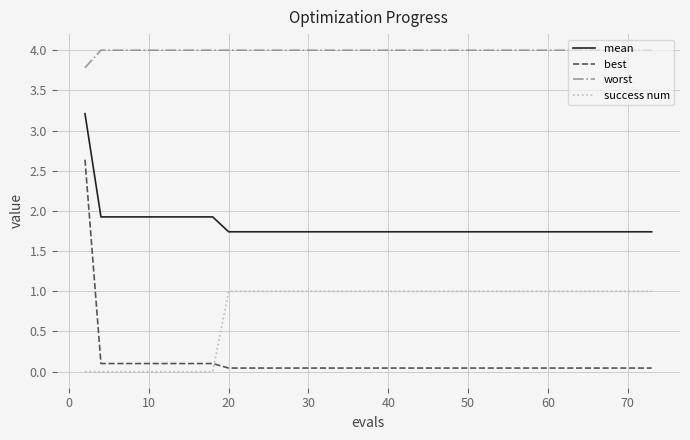

What is the maximum value for mean?

3.2